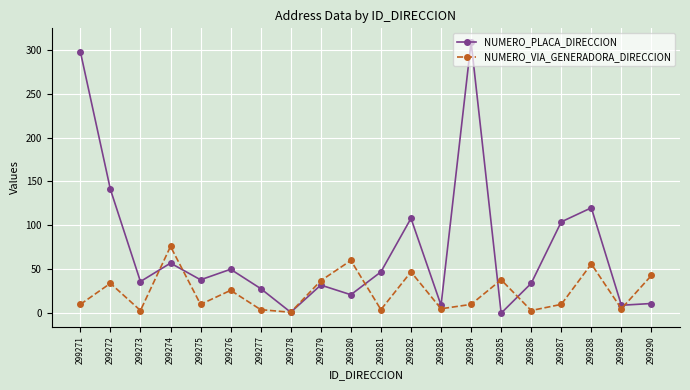

Where is NUMERO_PLACA_DIRECCION nearest to the value 154?

299272